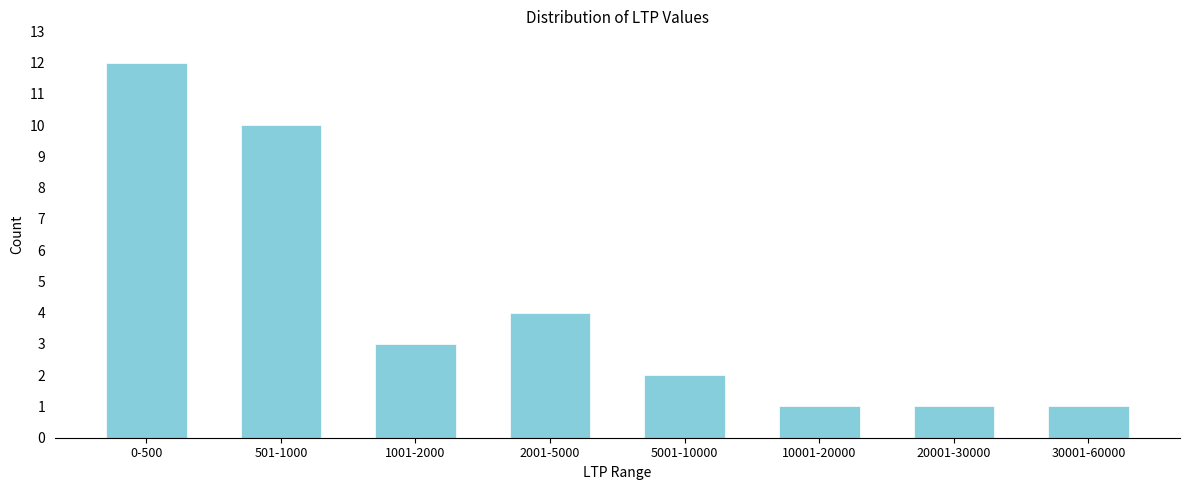

Reading left to right, transcribe all the data shown in this chart.

12	10	3	4	2	1	1	1